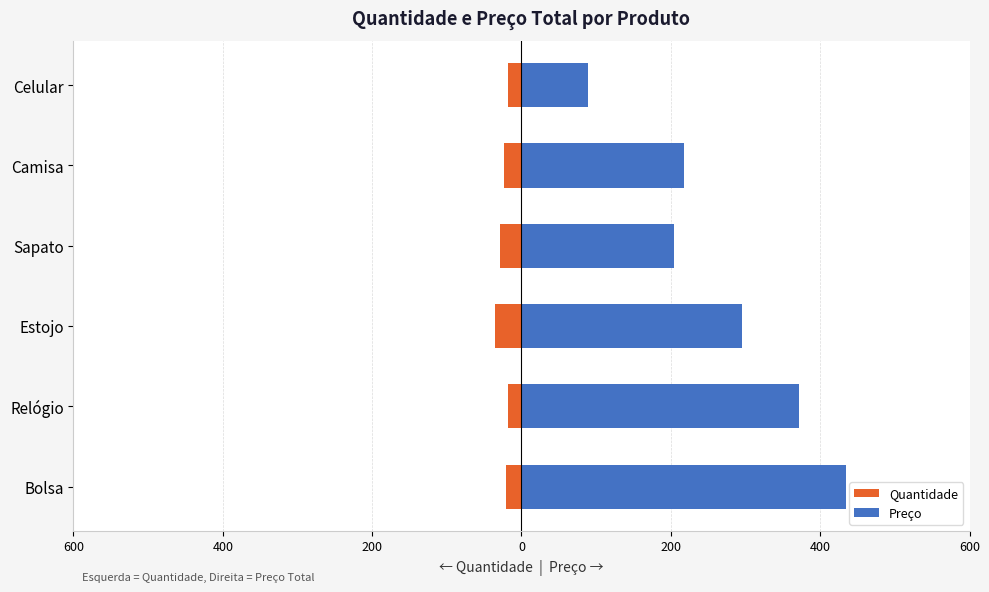

Reading left to right, what are all the values shown in this chart?

Quantidade: -21	-18	-36	-29	-24	-18
Preço: 434	372	295	204	217	89